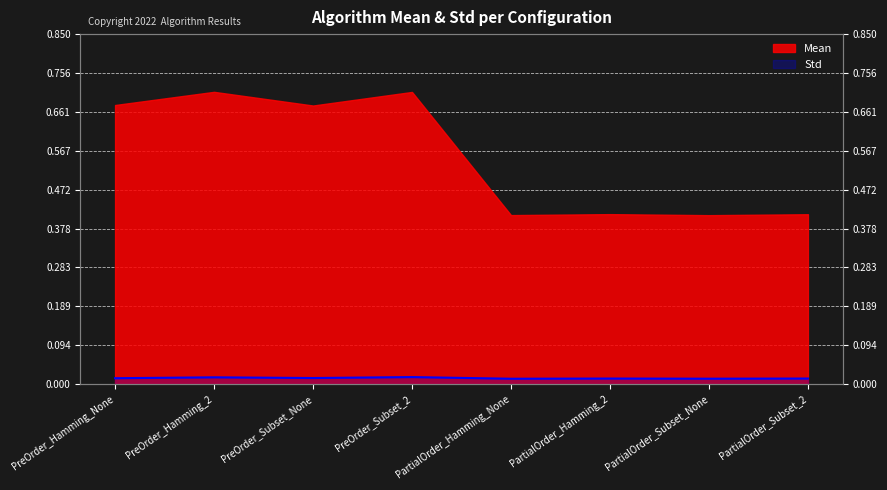

Where is the first local minimum?

PreOrder_Subset_None